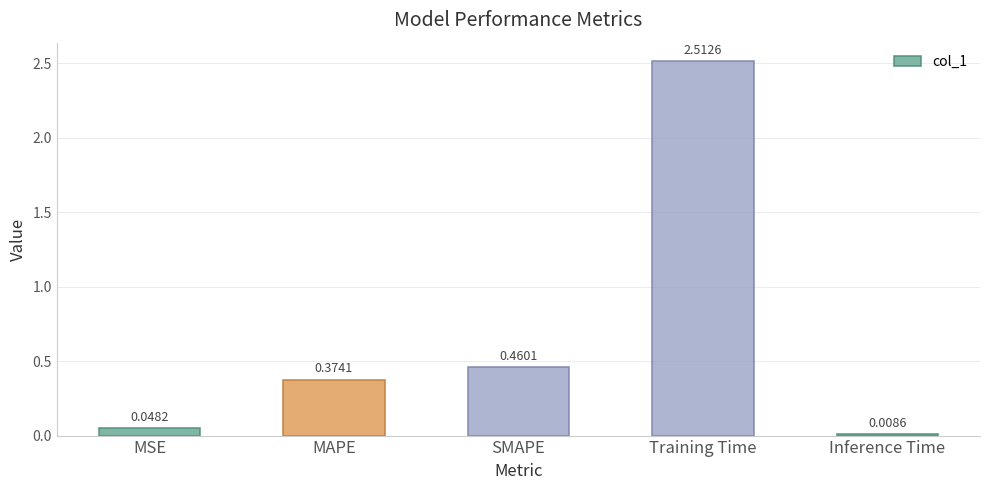

What is the sum of the values at SMAPE and MAPE?

0.8